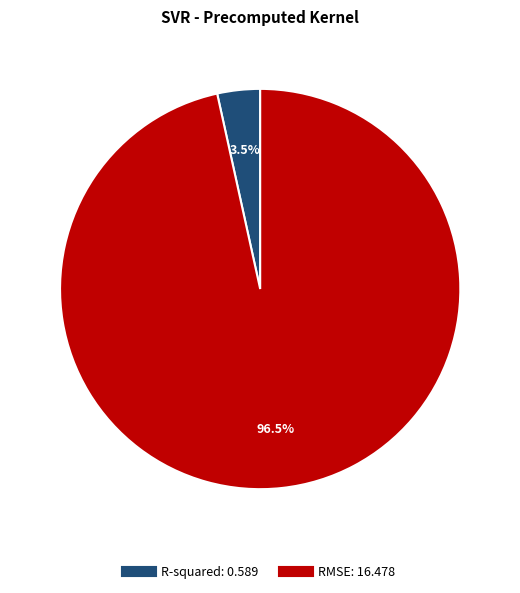

How many slices are in this pie chart?

2